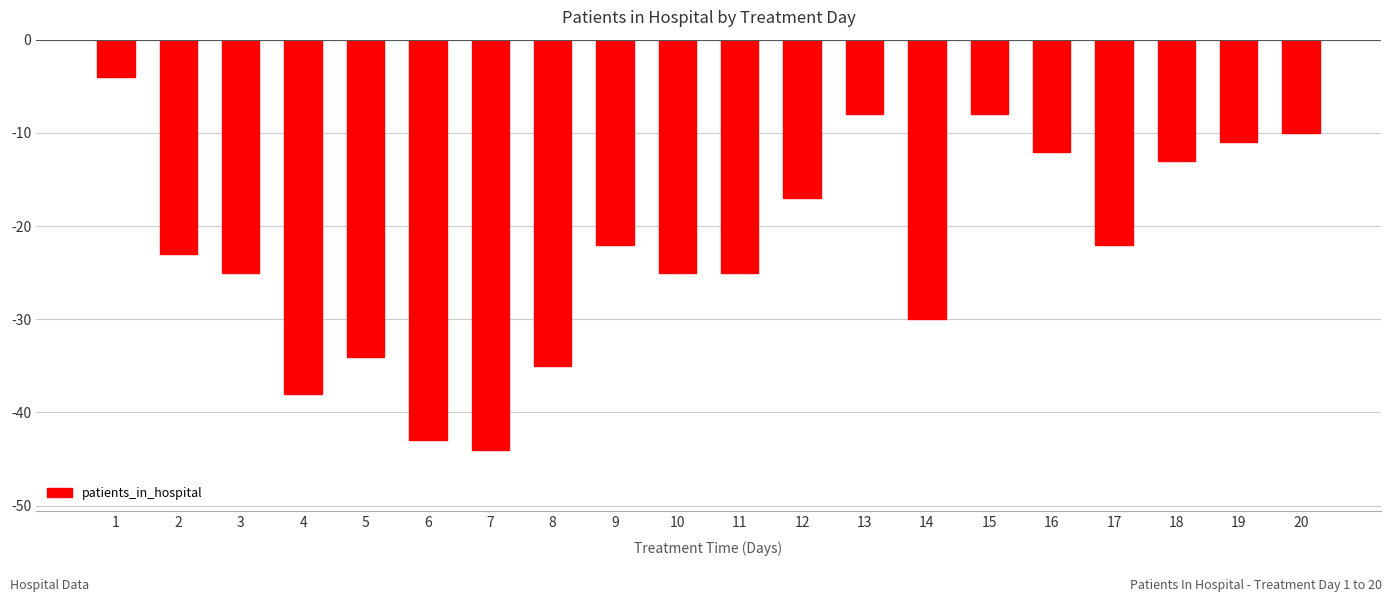

How many categories are shown in the chart?

20